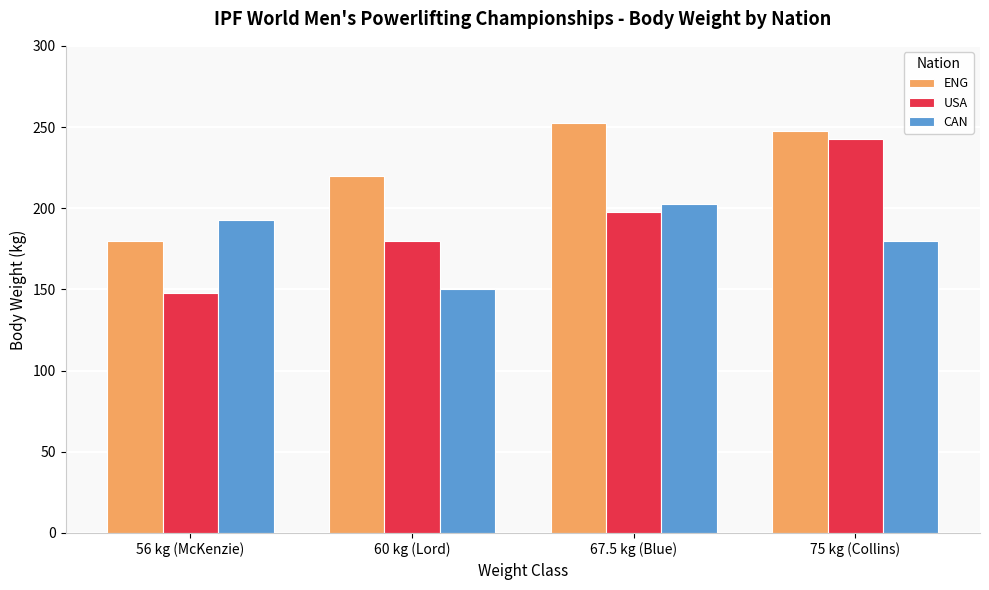

Where is ENG nearest to the value 216?

60 kg (Lord)